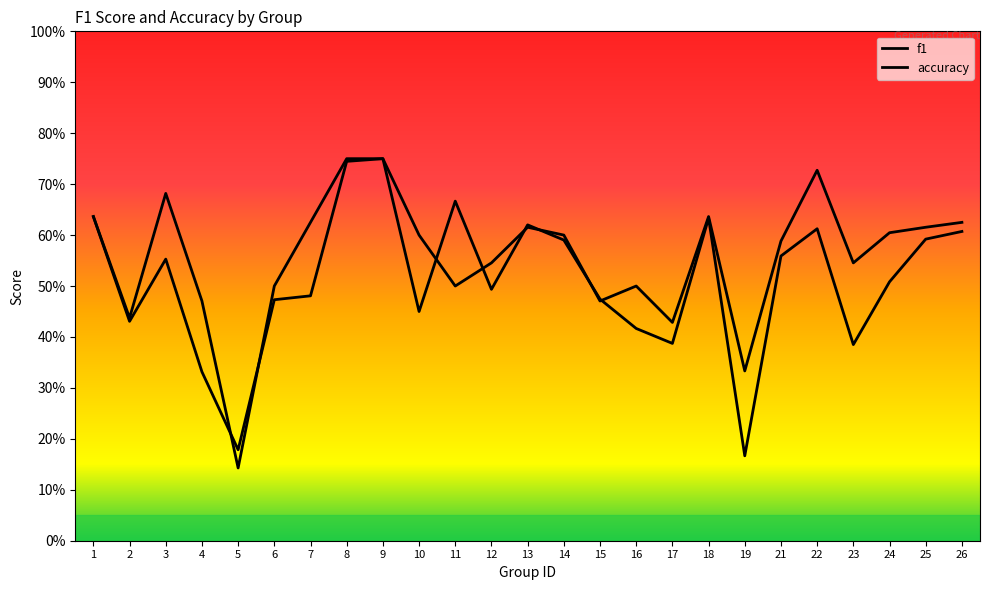

Where is f1 nearest to the value 0?

19